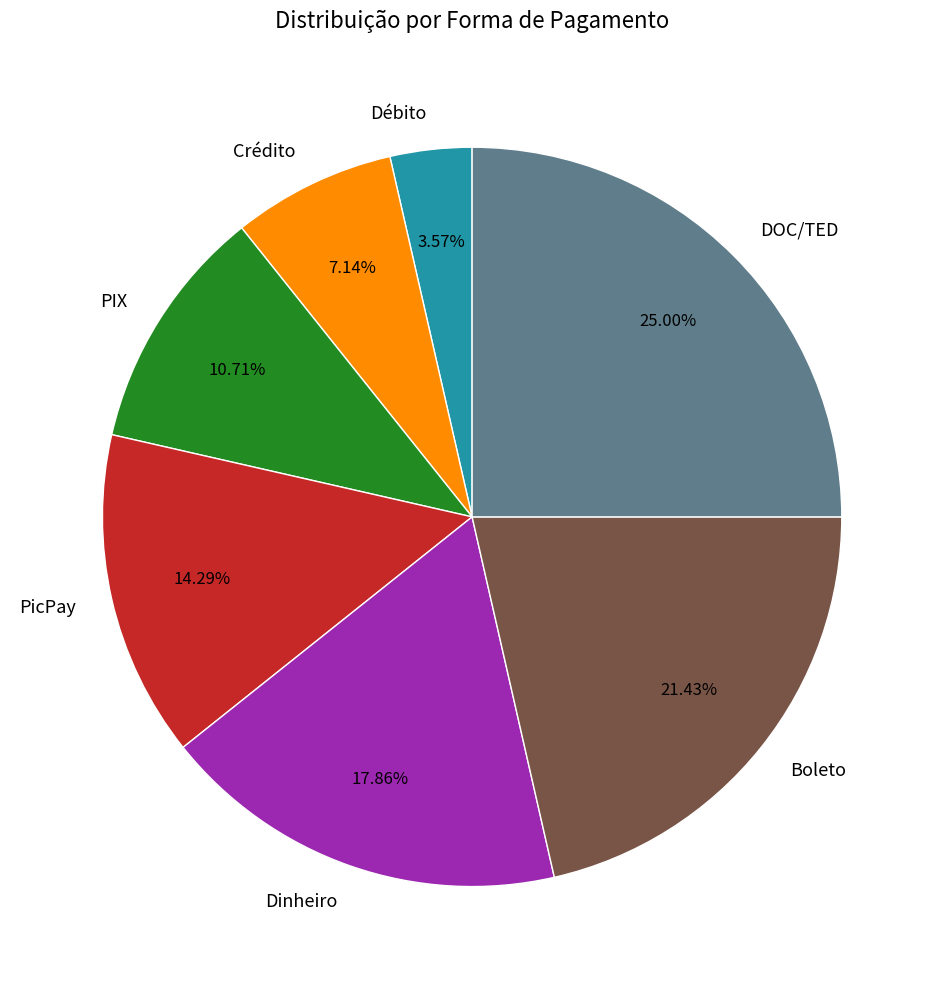

To the nearest percent, what is the average slice percentage?

14%